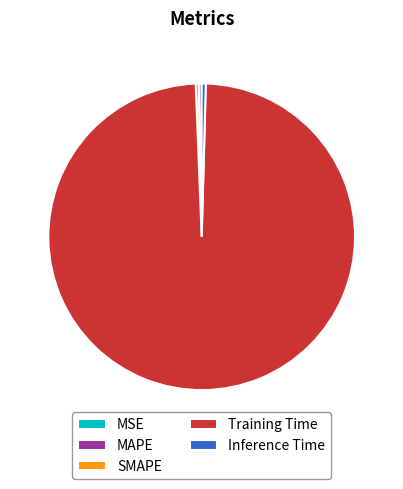

Which category accounts for the majority?

Training Time